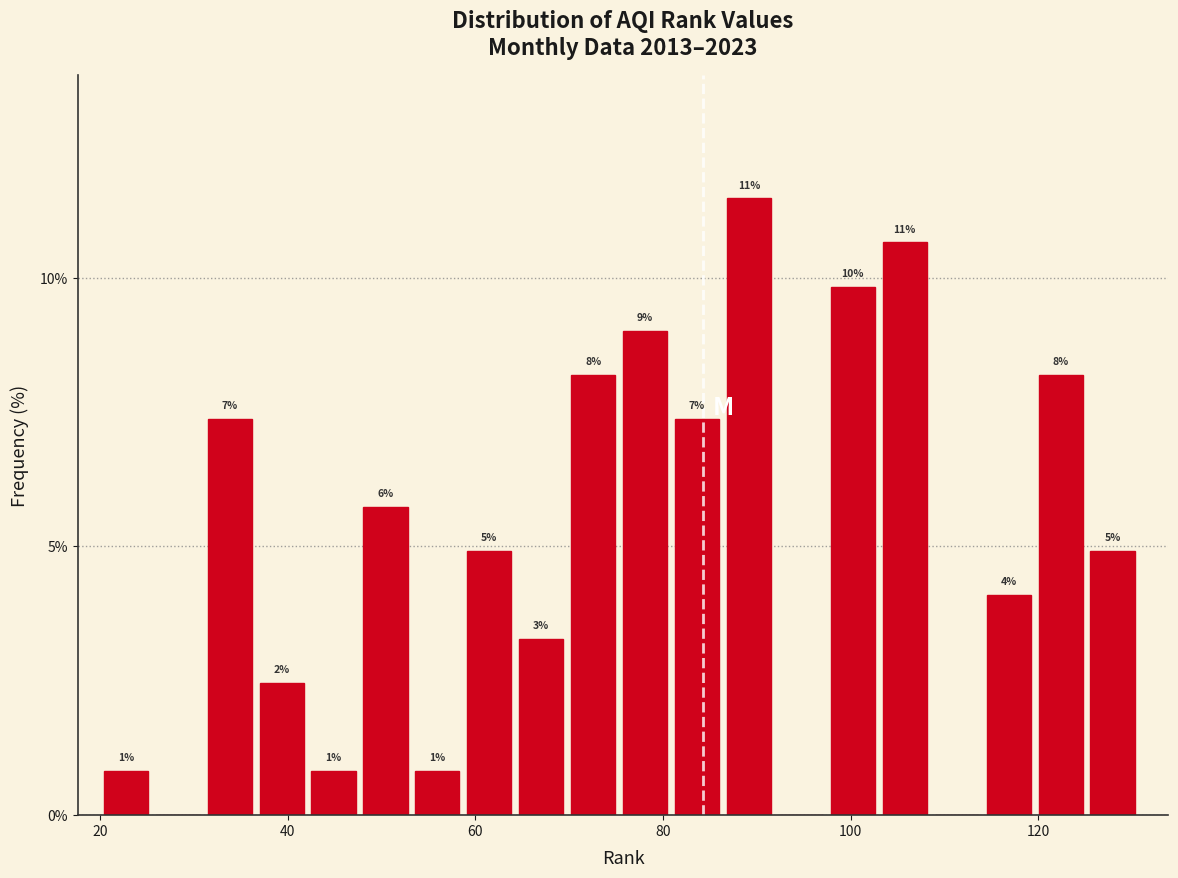

Read against the x-axis, roughly where is the centre of the tallest bar?

90